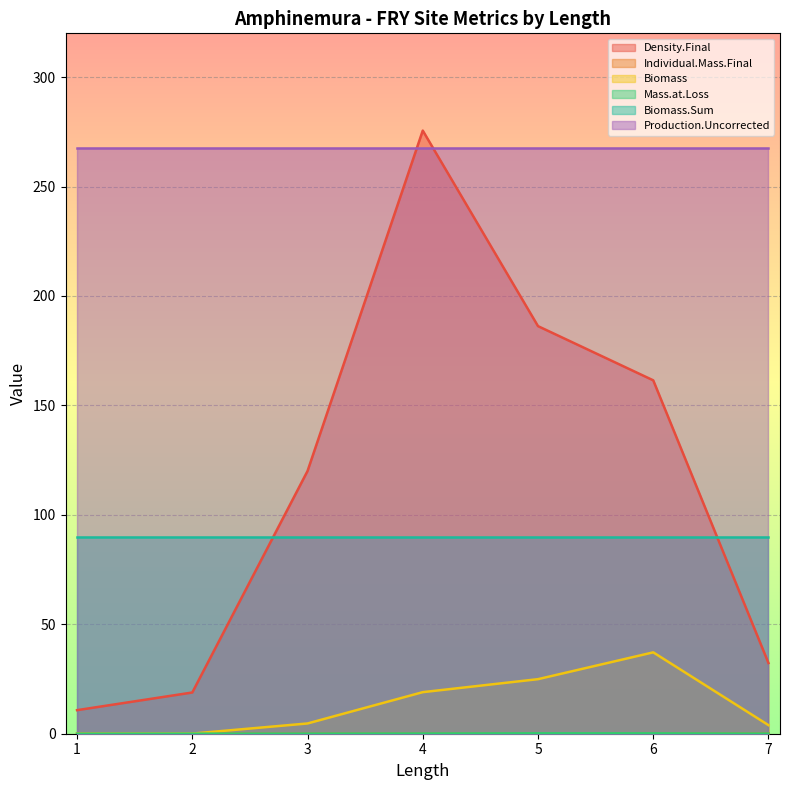

Which series has the largest total across all categories?

Production.Uncorrected